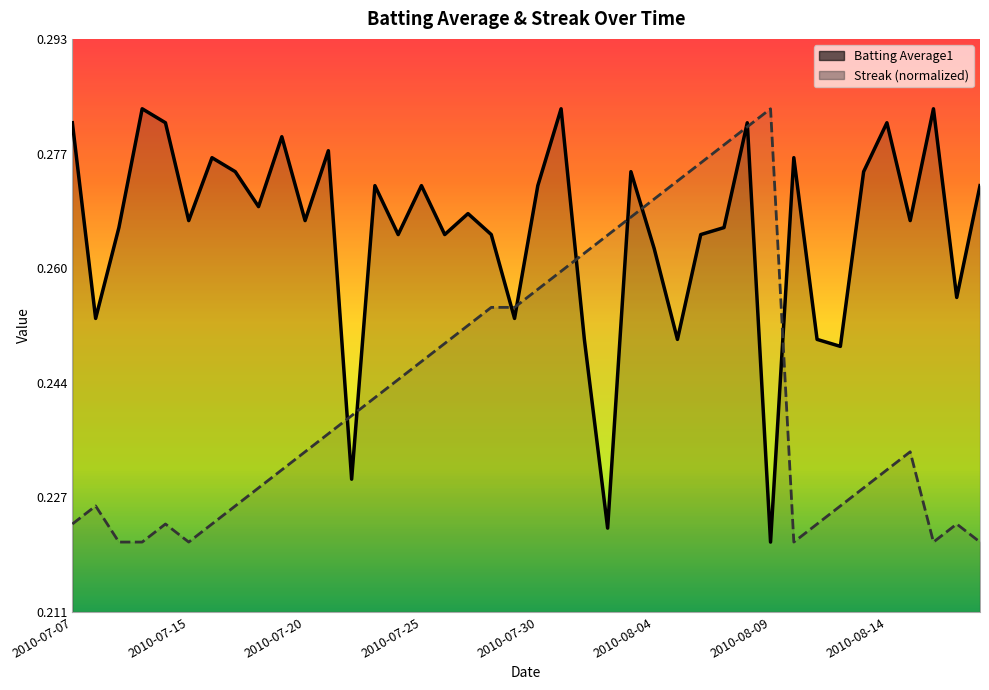

What are all the series names shown in the legend?

Batting Average1, Streak